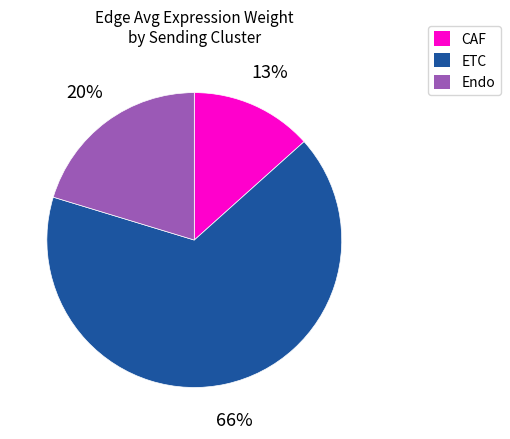

Which category has the smallest portion of the pie?

CAF